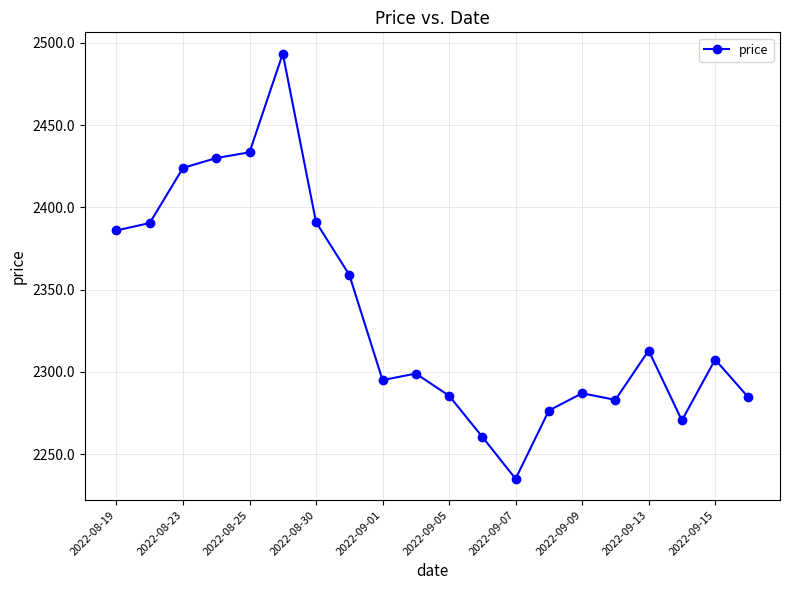

How many categories are shown in the chart?

20